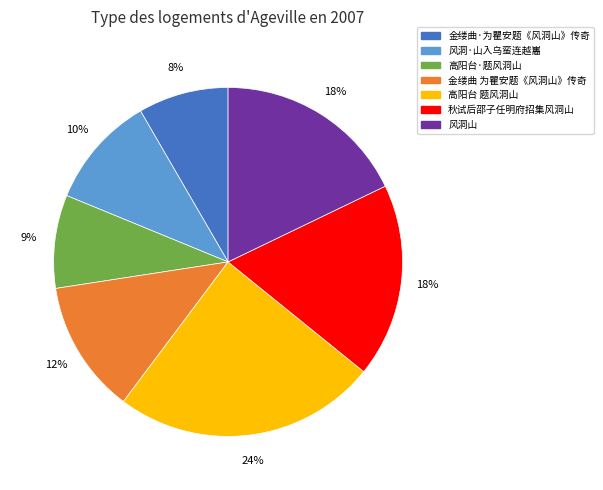

To the nearest percent, what is the average slice percentage?

14%